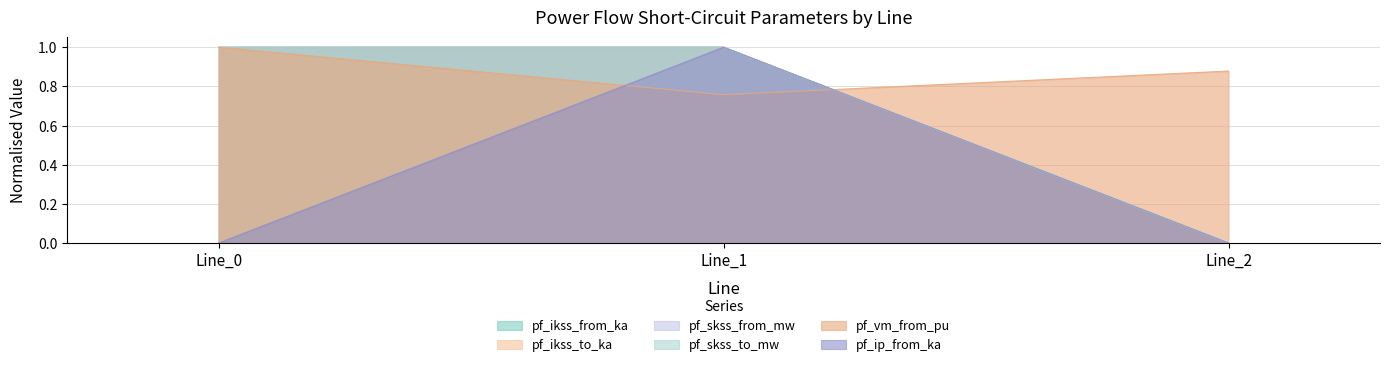

List the labels in order of pf_ip_from_ka value, largest first.

Line_1, Line_0, Line_2